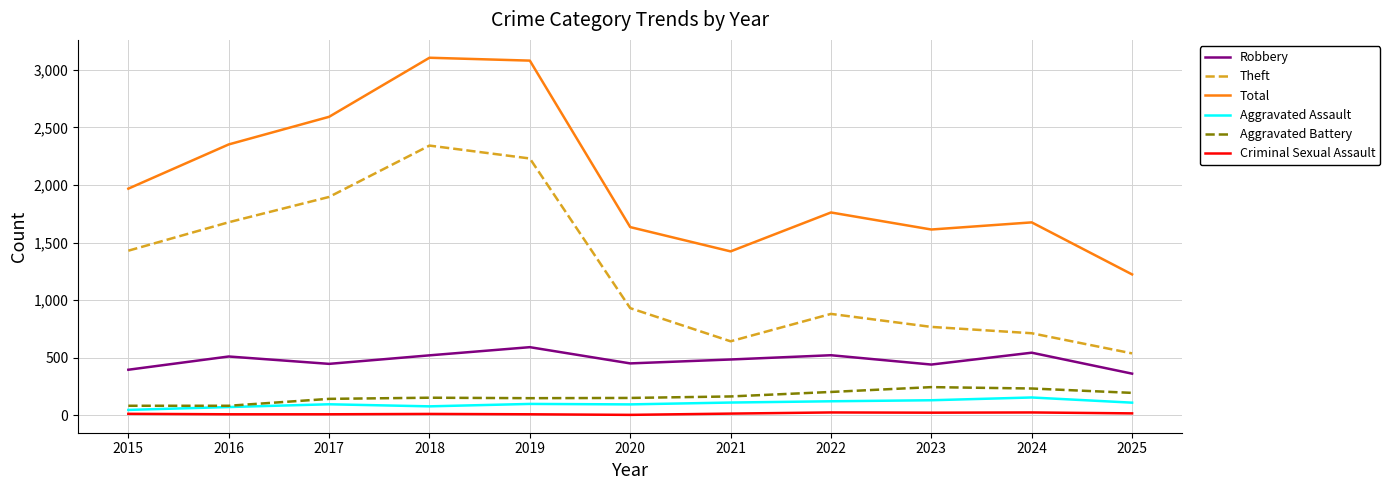

True or false: Theft and Robbery intersect in this chart.

False